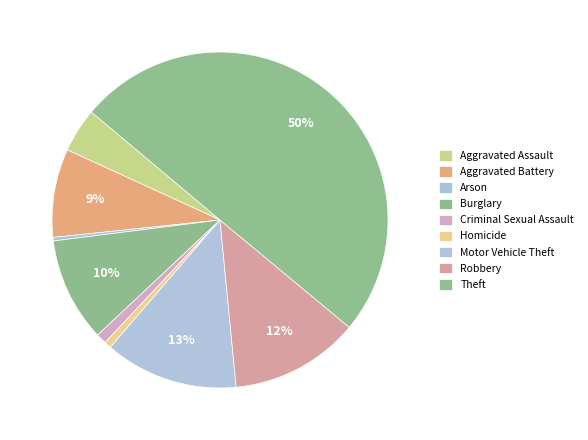

Count the number of slices in the pie.

9